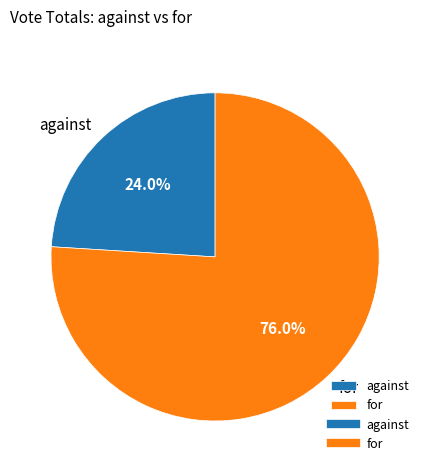

Rank the categories by value from lowest to highest.

against, for